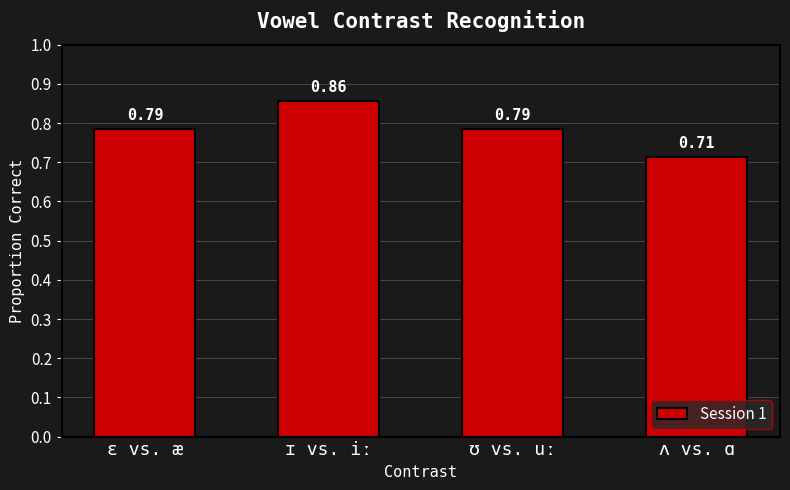

Are the bars horizontal?

No